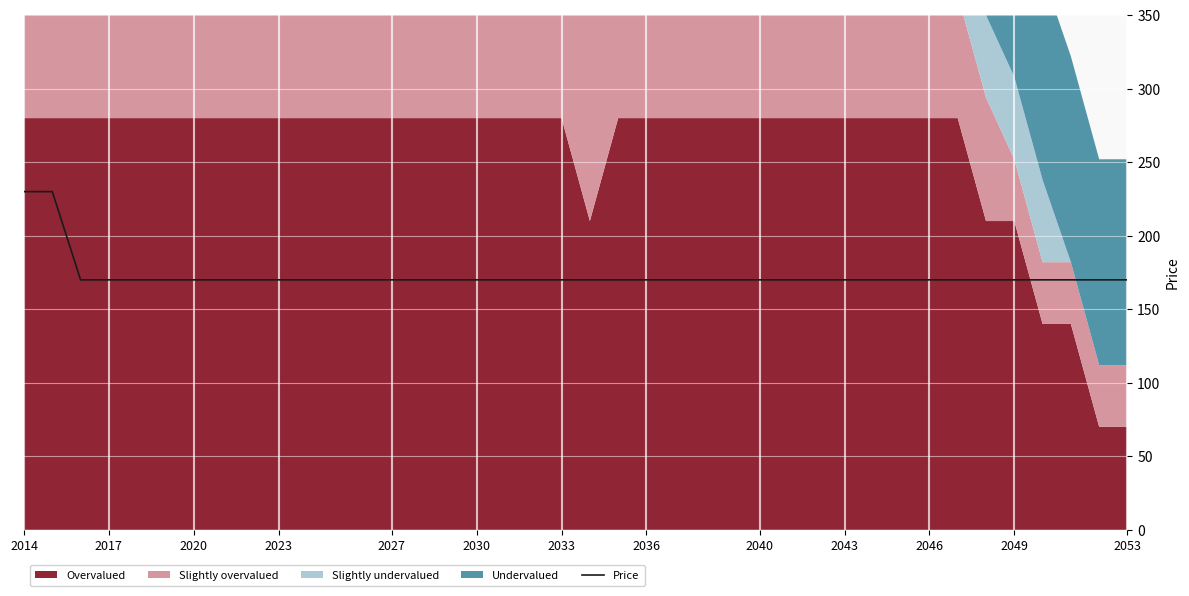

What is the highest value of the Price series?

230